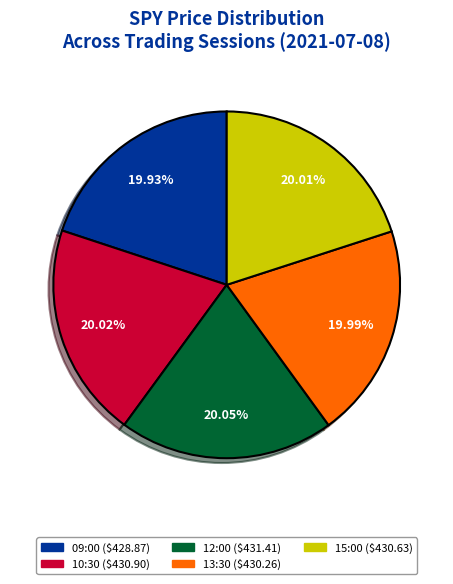

What percentage is the 13:30 slice, to the nearest percent?

20%